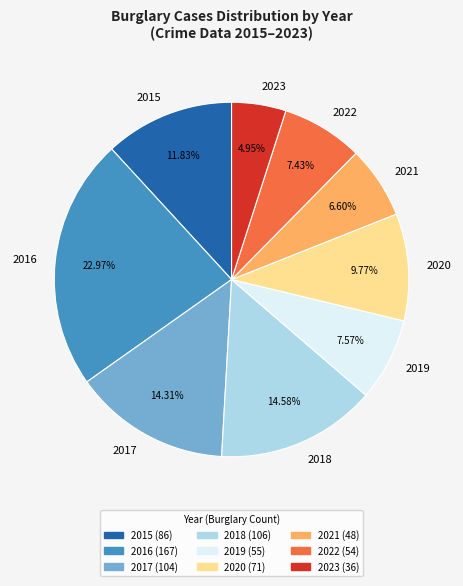

How many slices are in this pie chart?

9